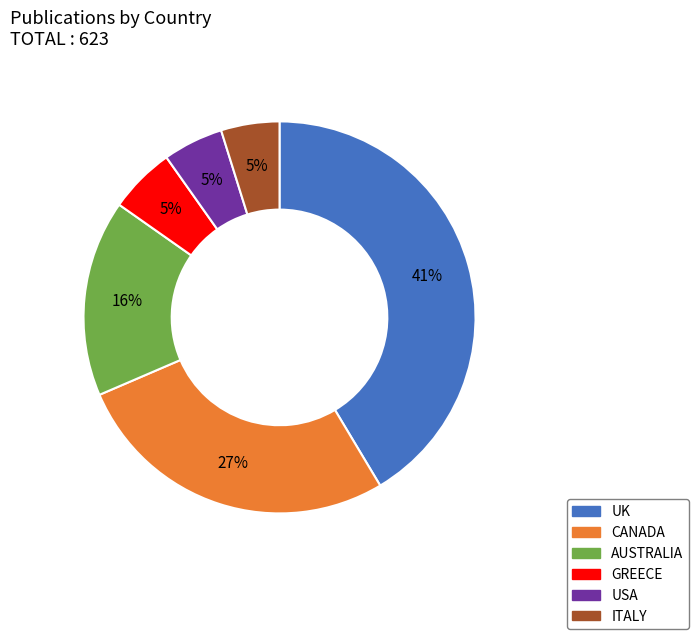

To the nearest percent, what is the combined percentage of AUSTRALIA and CANADA?

43%